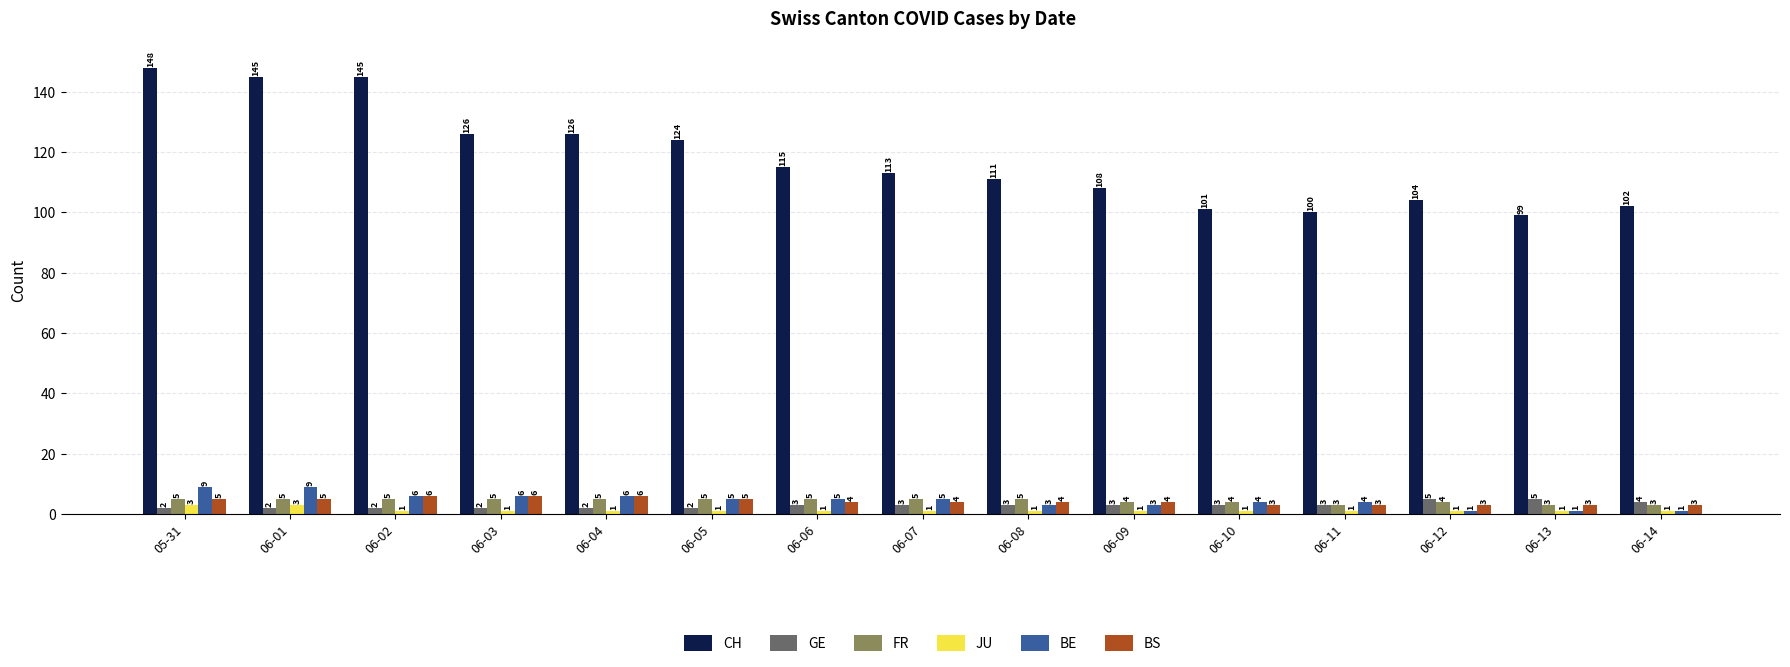

Which series has the largest total across all categories?

CH